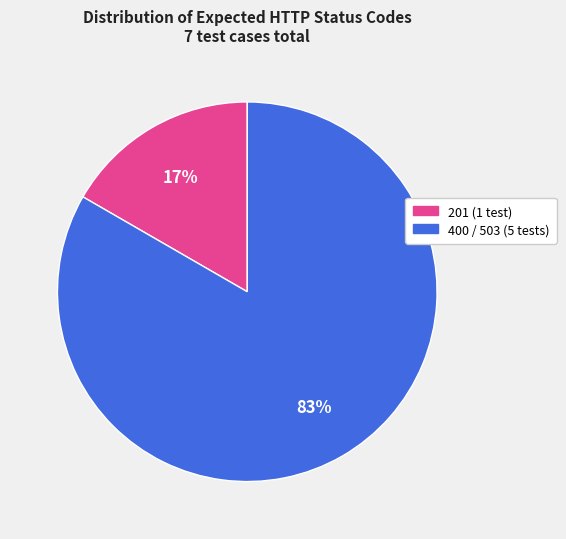

True or false: 201 (1 test) accounts for 24% of the total.

False